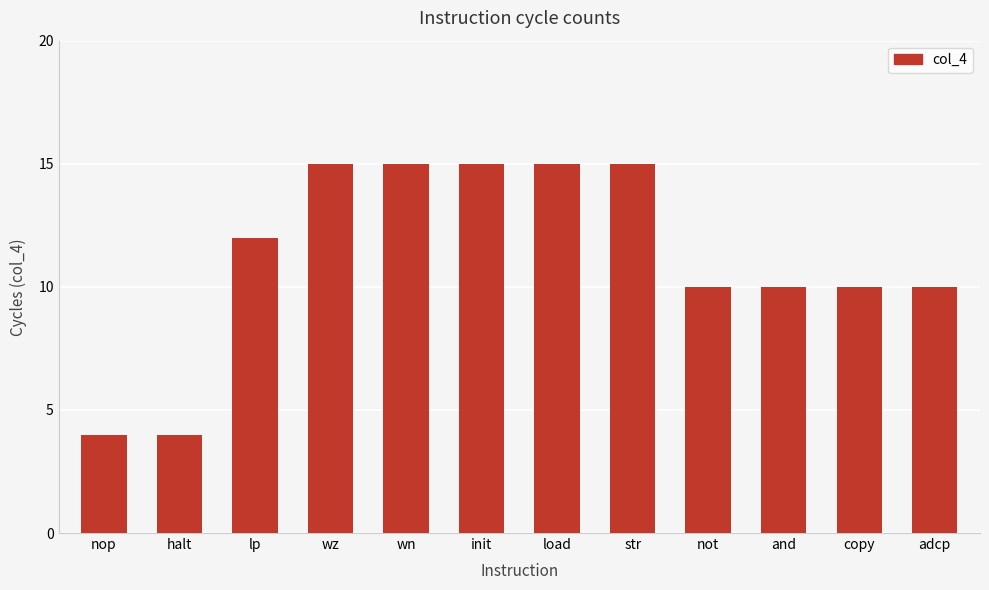

Reading right to left, list all the values displayed in this chart.

adcp=10	copy=10	and=10	not=10	str=15	load=15	init=15	wn=15	wz=15	lp=12	halt=4	nop=4